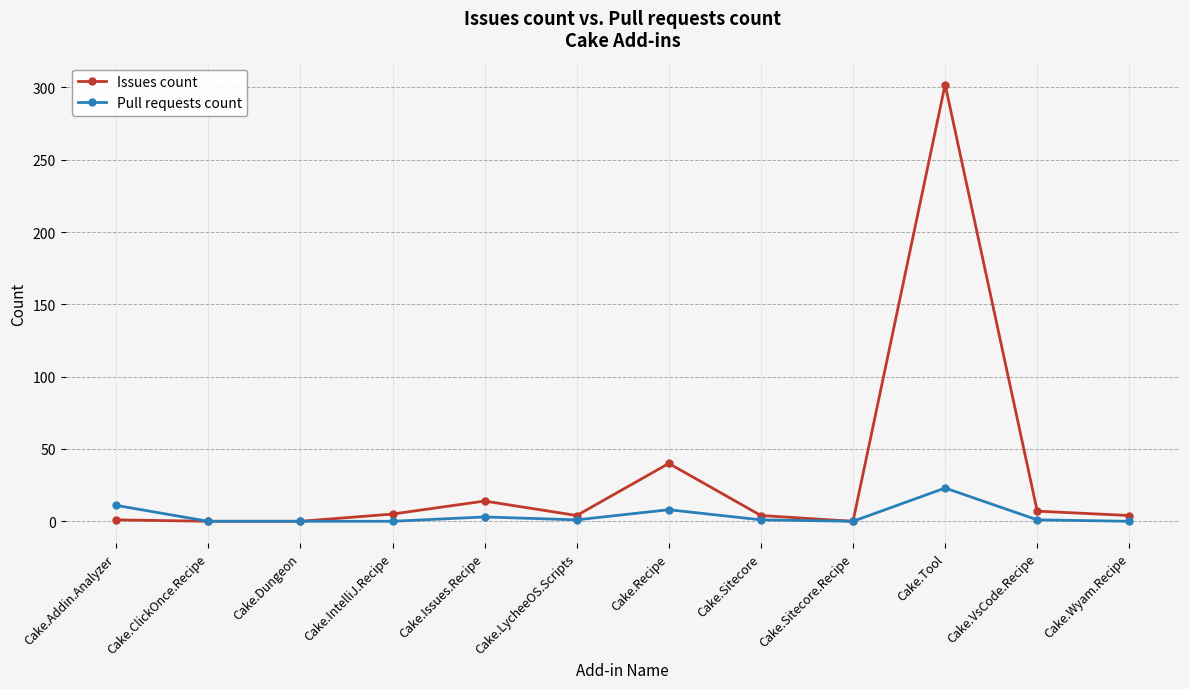

What position from the left is Cake.Tool?

10